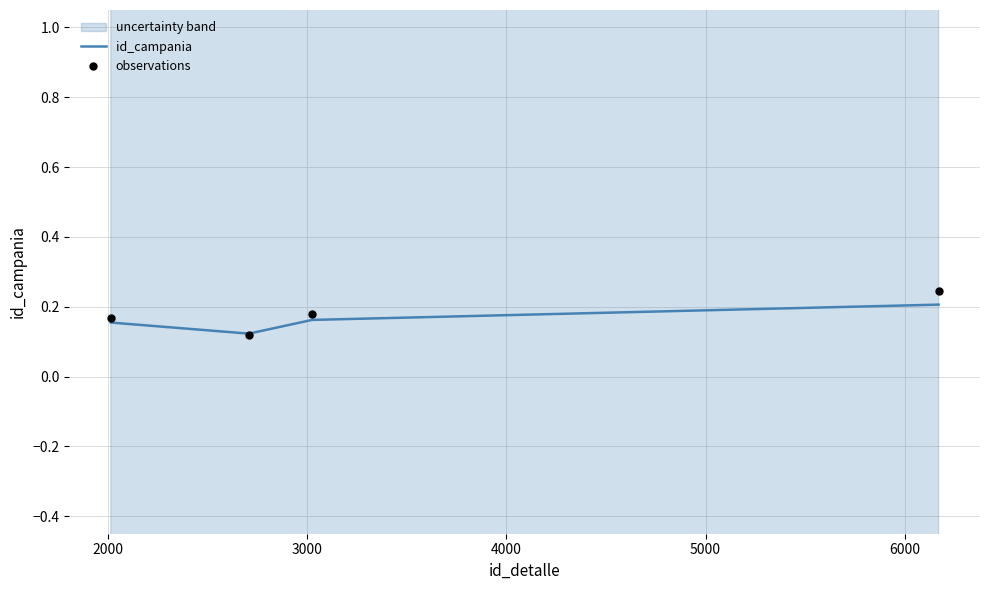

Which series contains the lowest Y value?

observations